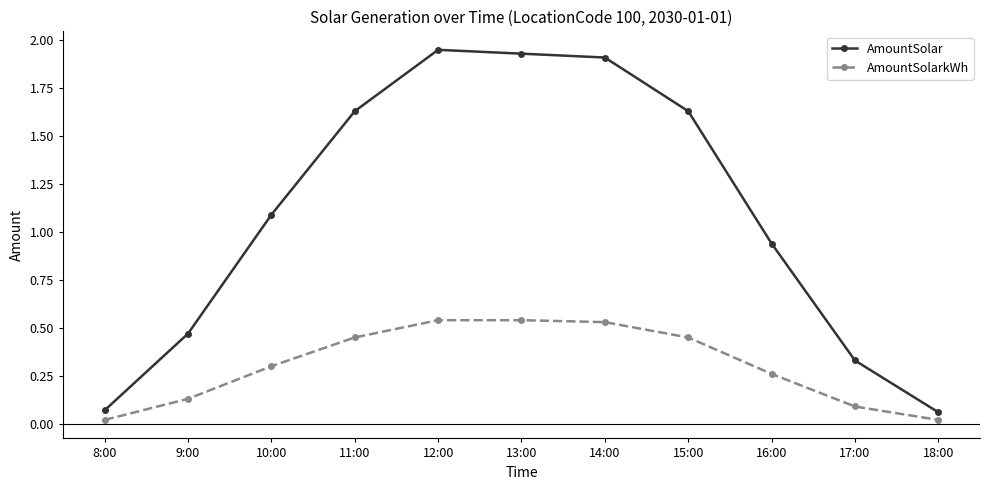

Is the value of AmountSolarkWh at 11:00 greater than the value of AmountSolar at 13:00?

No